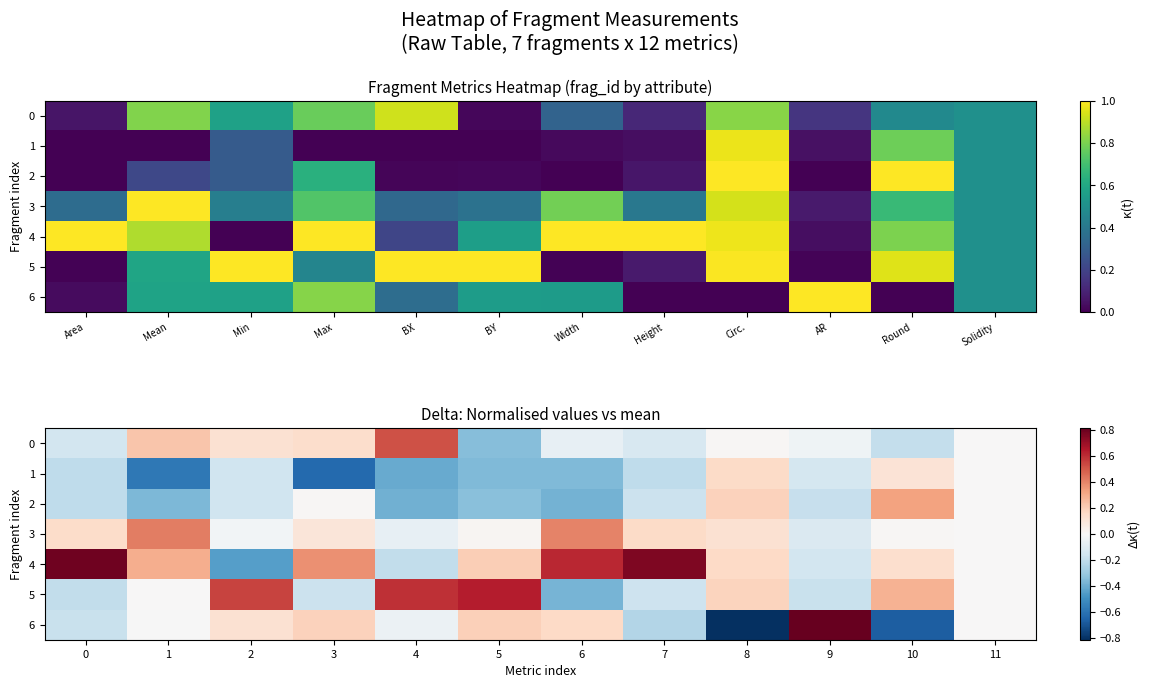

At 10, list the series in order from largest to smallest.

2, 5, 4, 1, 3, 0, 6